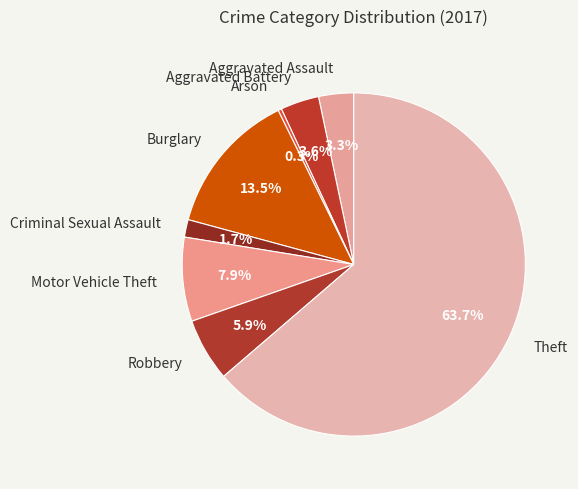

Count the number of slices in the pie.

8